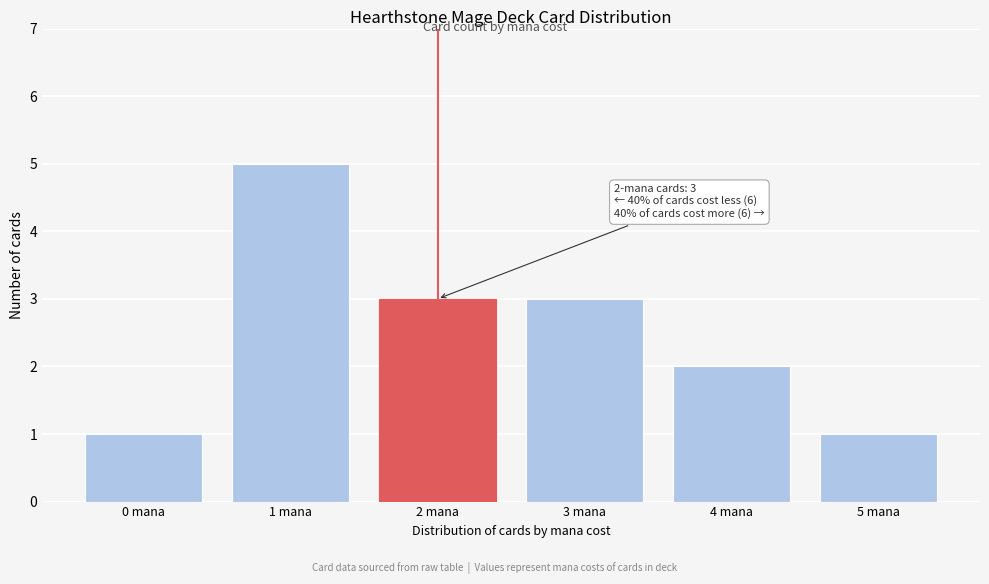

Reading left to right, extract all data points from this chart.

0 mana=1	1 mana=5	2 mana=3	3 mana=3	4 mana=2	5 mana=1